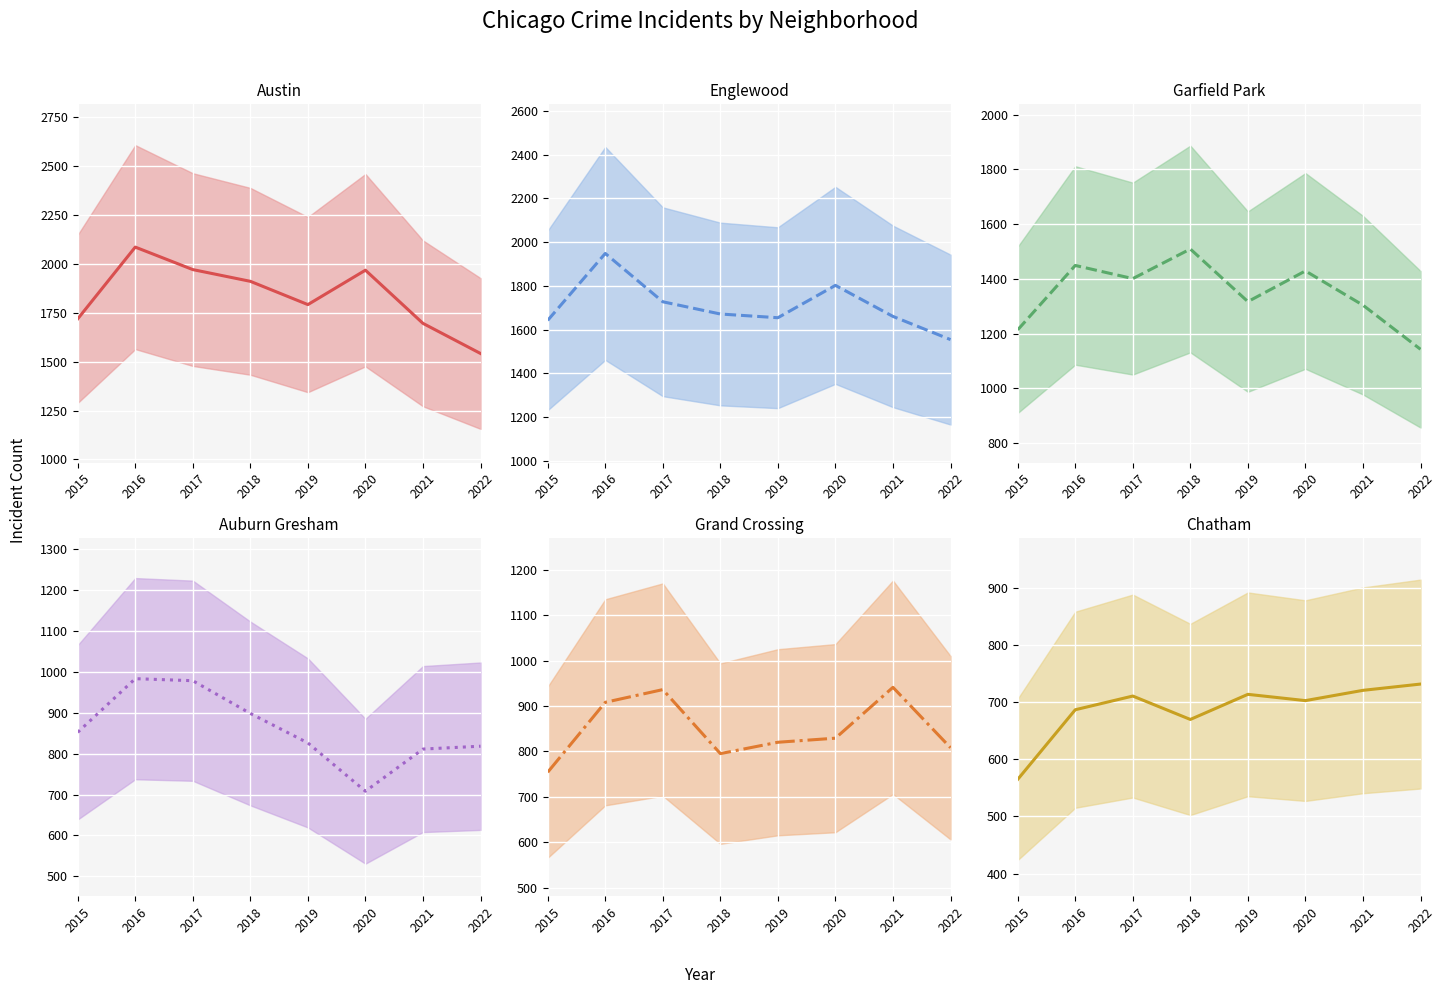

In Englewood (mid), how many points are lower than both neighbors (excluding endpoints)?

1